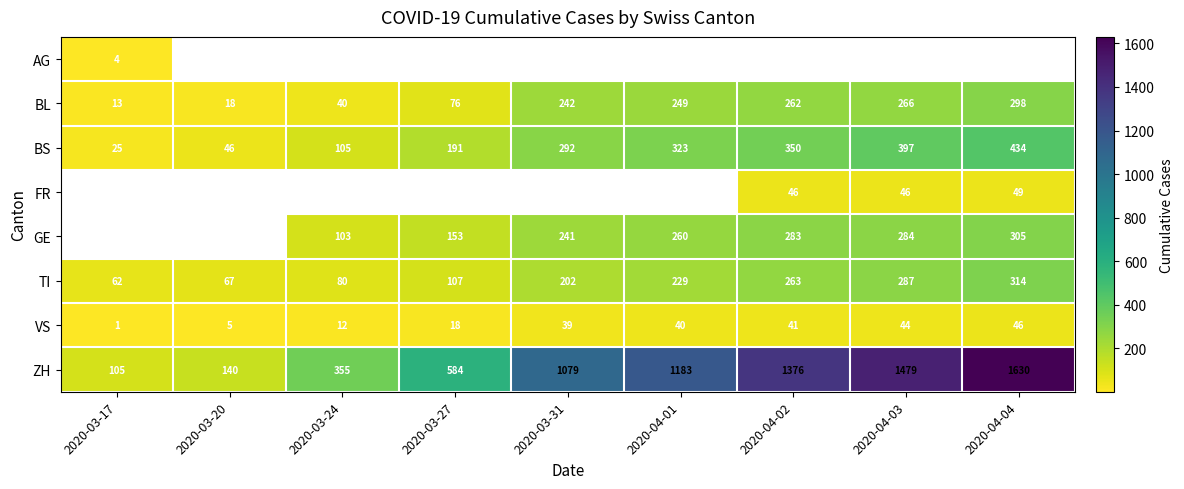

Rank the categories by BS value from lowest to highest.

2020-03-17, 2020-03-20, 2020-03-24, 2020-03-27, 2020-03-31, 2020-04-01, 2020-04-02, 2020-04-03, 2020-04-04